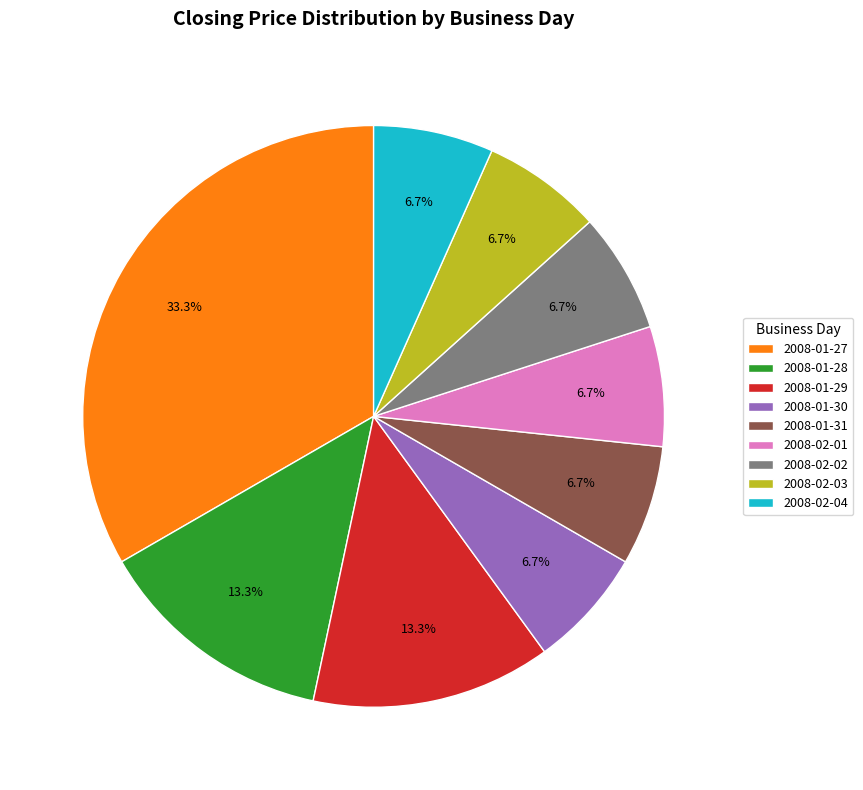

Which category has the biggest portion of the pie?

2008-01-27